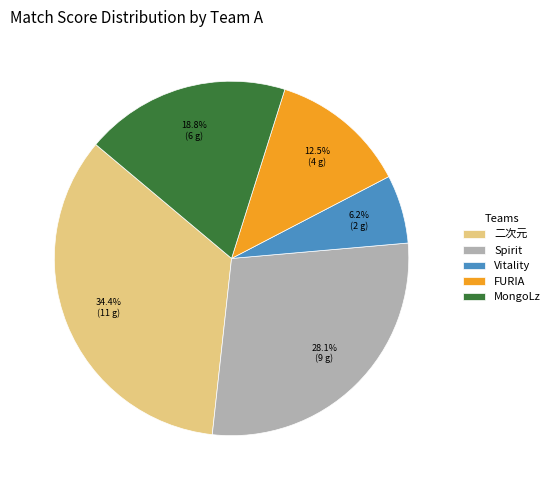

What percentage is NOT represented by Spirit?

71.9%